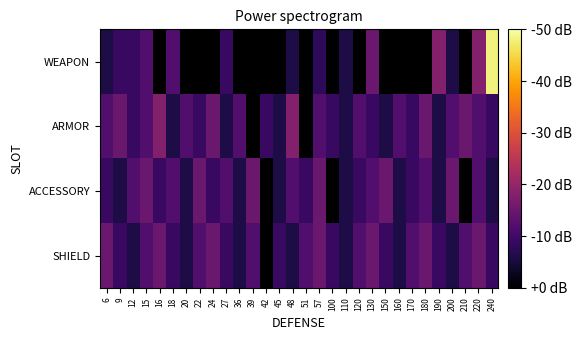

How many ARMOR values are between 9 and 15?

20